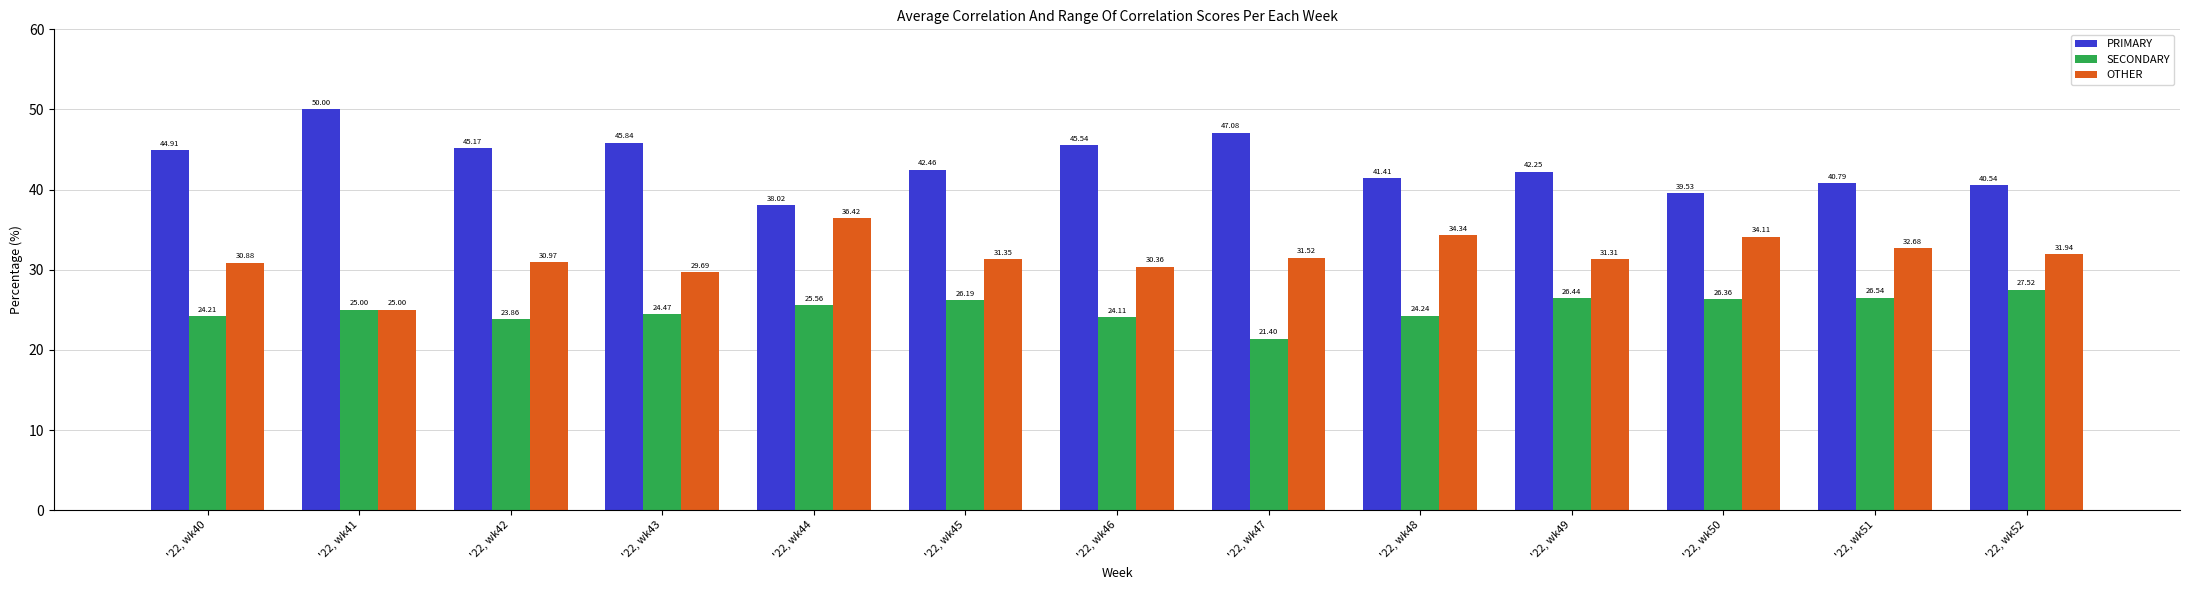

At how many categories does at least one series exceed 28?

13